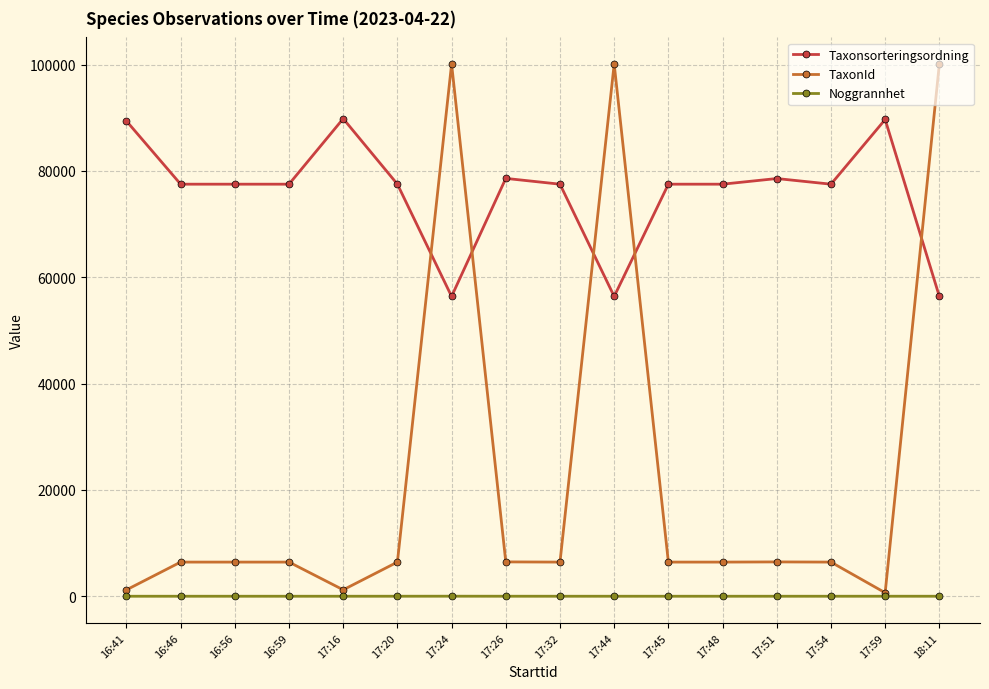

What are all the series names shown in the legend?

Taxonsorteringsordning, TaxonId, Noggrannhet